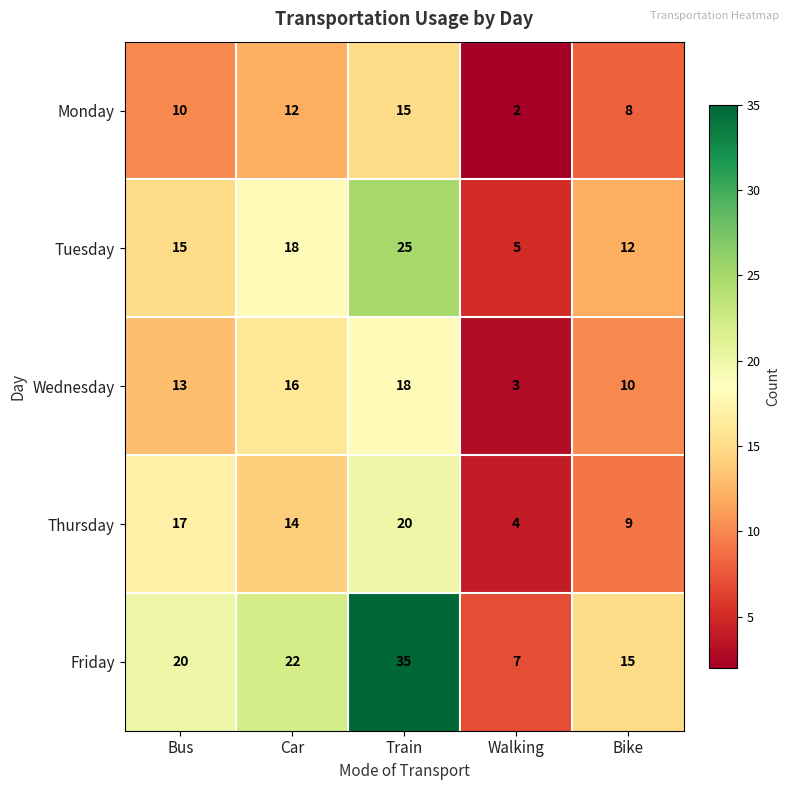

What is the difference between the second highest and minimum values in the Monday series?

10